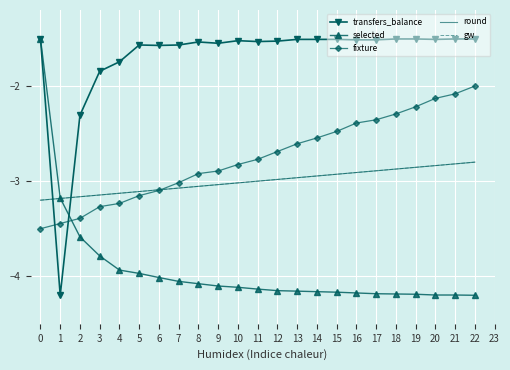

Which series has the largest total across all categories?

transfers_balance